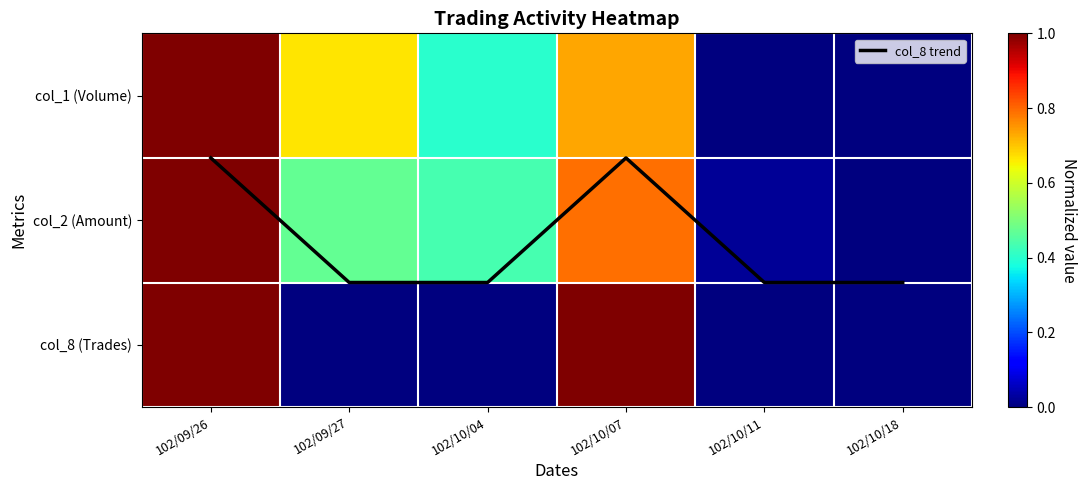

True or false: col_8 trend has a value of 1.5 at 102/10/18.

True